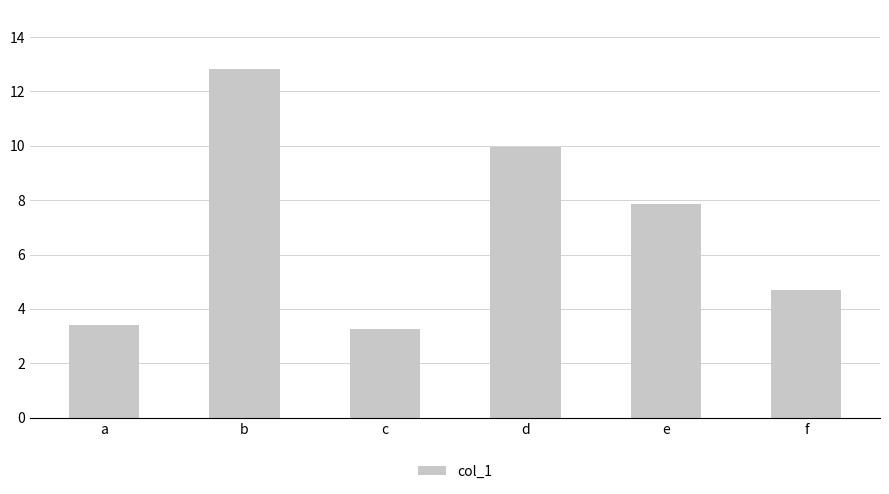

At which category does the chart reach its peak across all series?

b